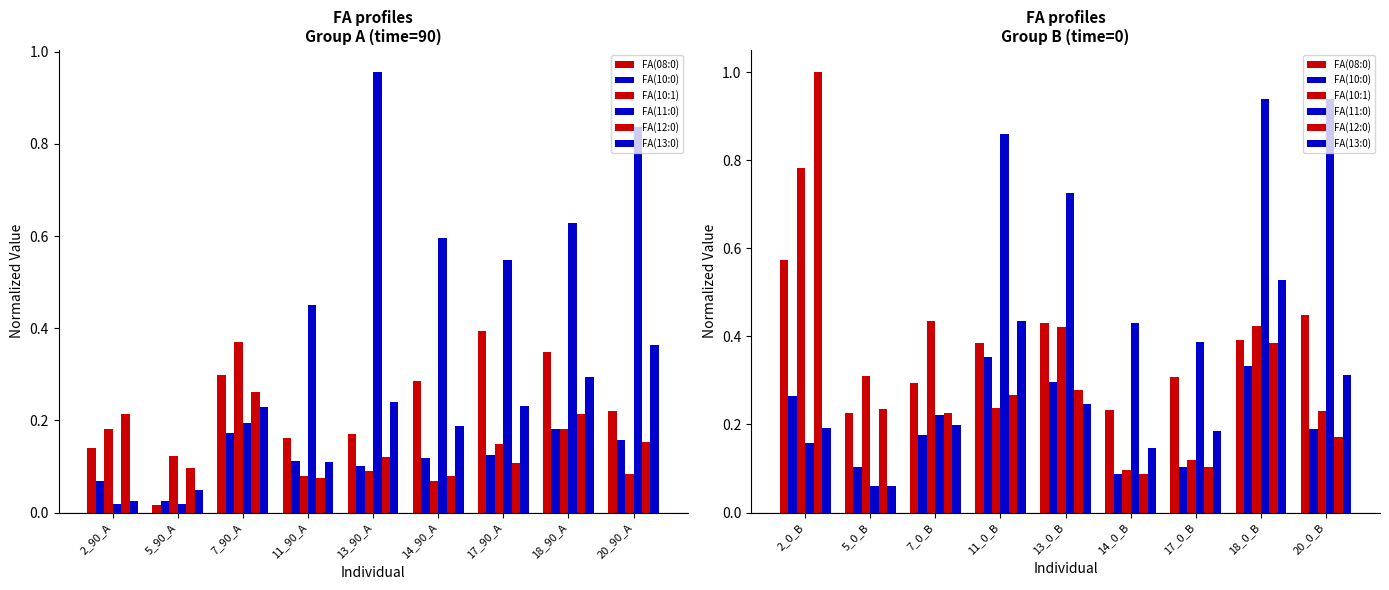

What is the sum of all FA(10:0) values?

1.9